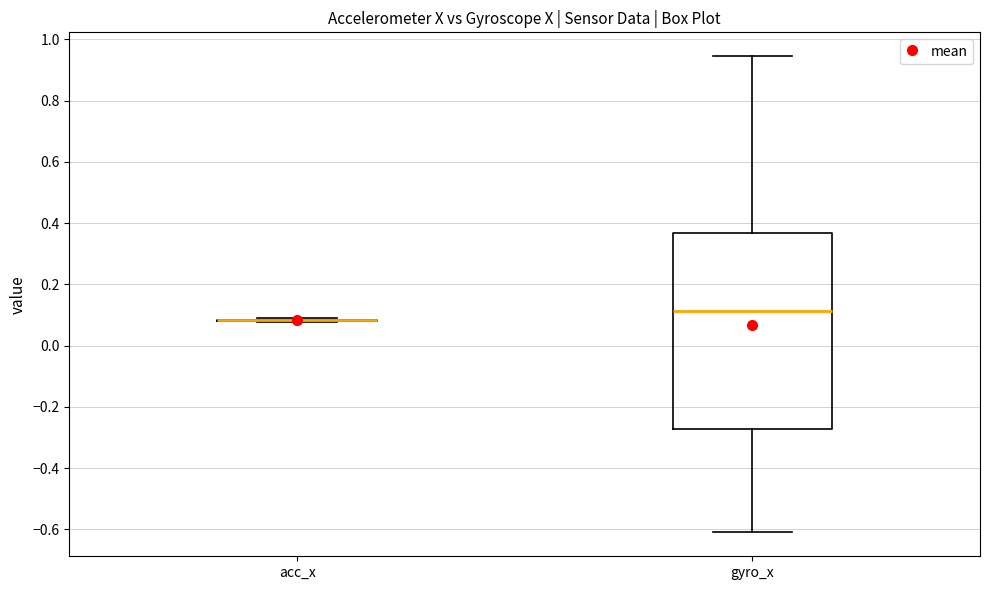

Reading left to right, transcribe this box plot: for each box, give where its median line is, the range the box spans, and where its two whiskers end, as read against the y-axis. The values are not printed on the chart, so give them approximately, as read against the axis.

acc_x: box collapsed to a line at 0.08, whiskers 0.08 to 0.10
gyro_x: median 0.12, box -0.28 to 0.36, whiskers -0.60 to 0.94